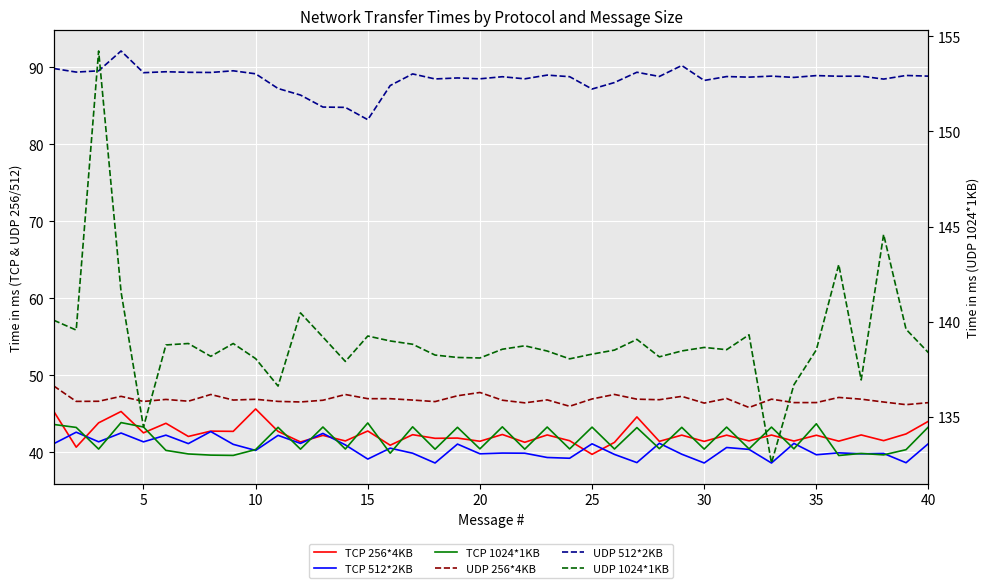

Is this an area chart (filled region under the line)?

No